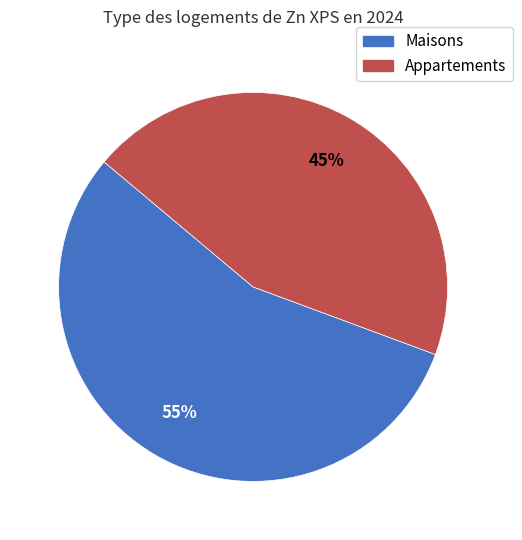

How many segments does this pie chart have?

2